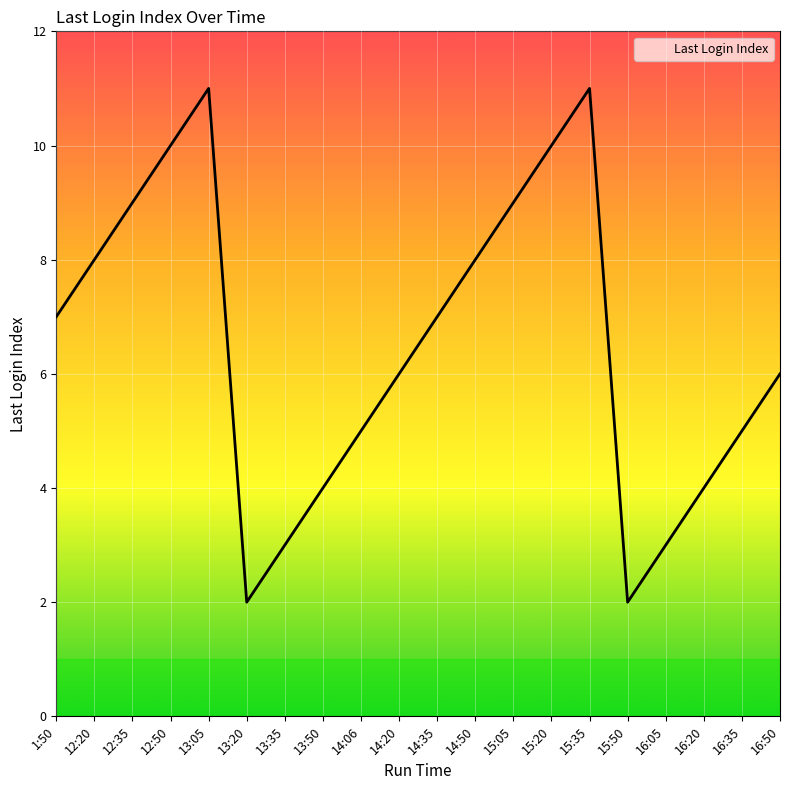

Which has a higher value, 14:06 or 1:50?

1:50